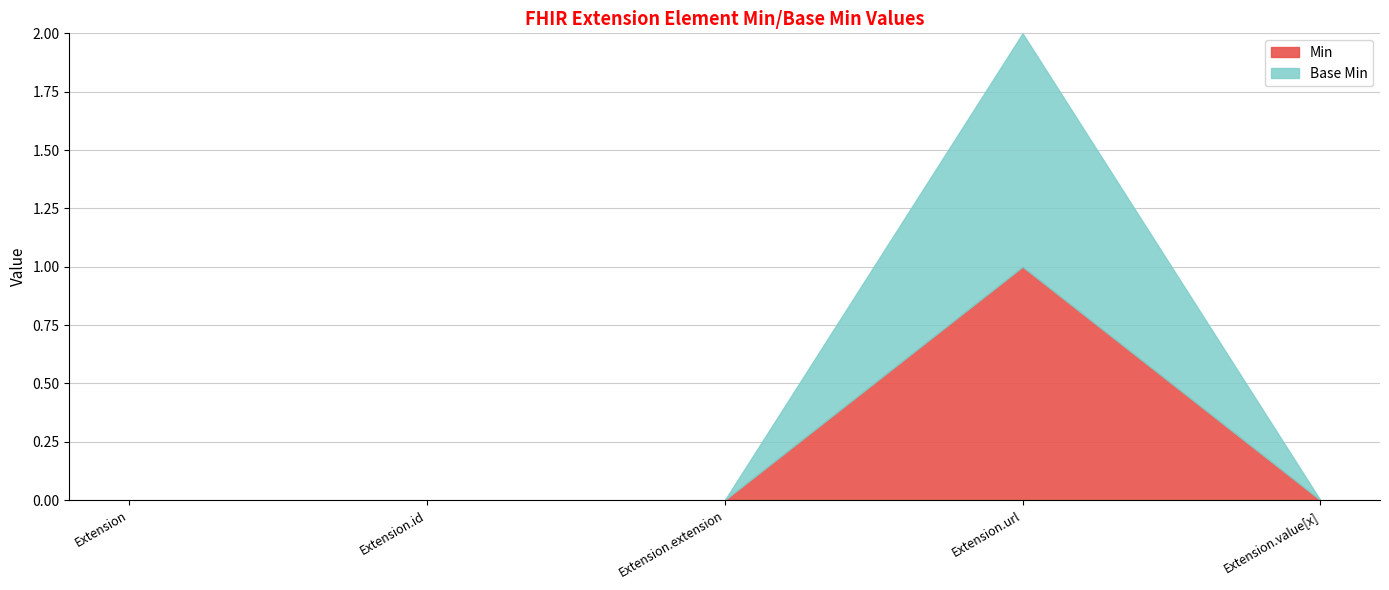

True or false: Min and Base Min intersect in this chart.

False